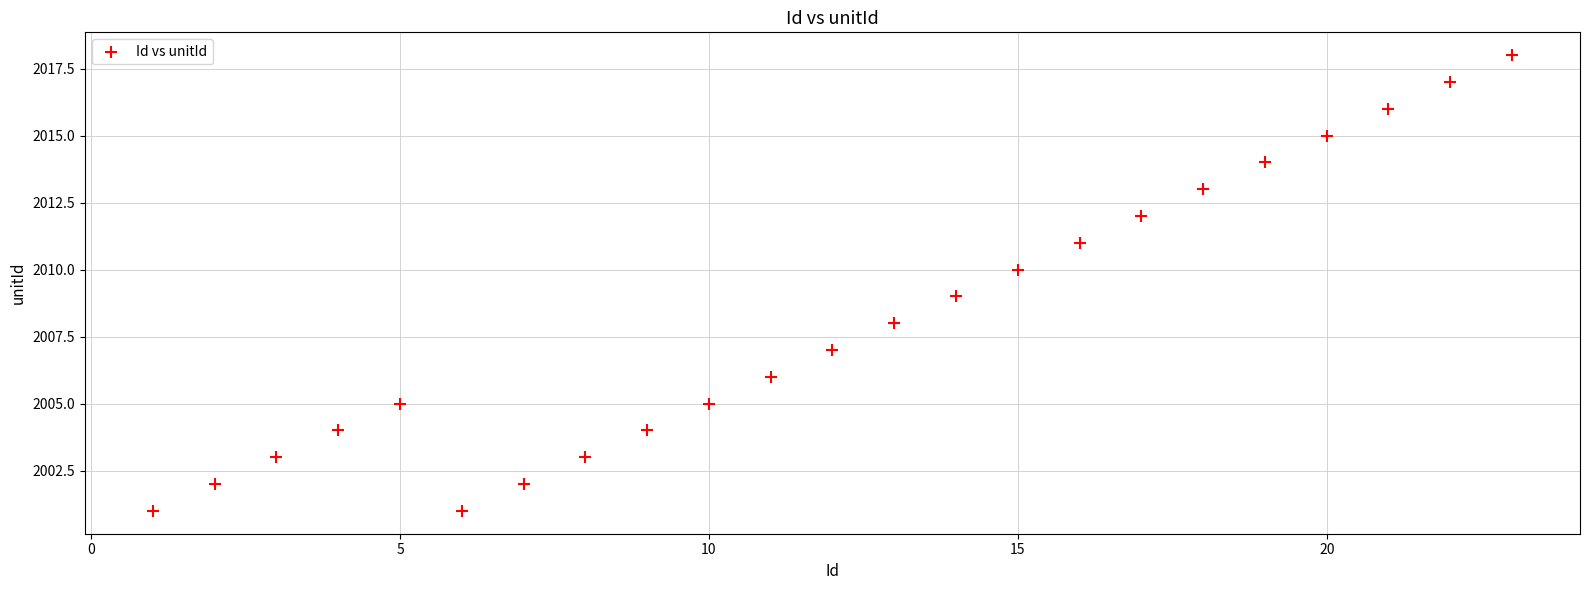

What is the range of X values (max minus min)?

22